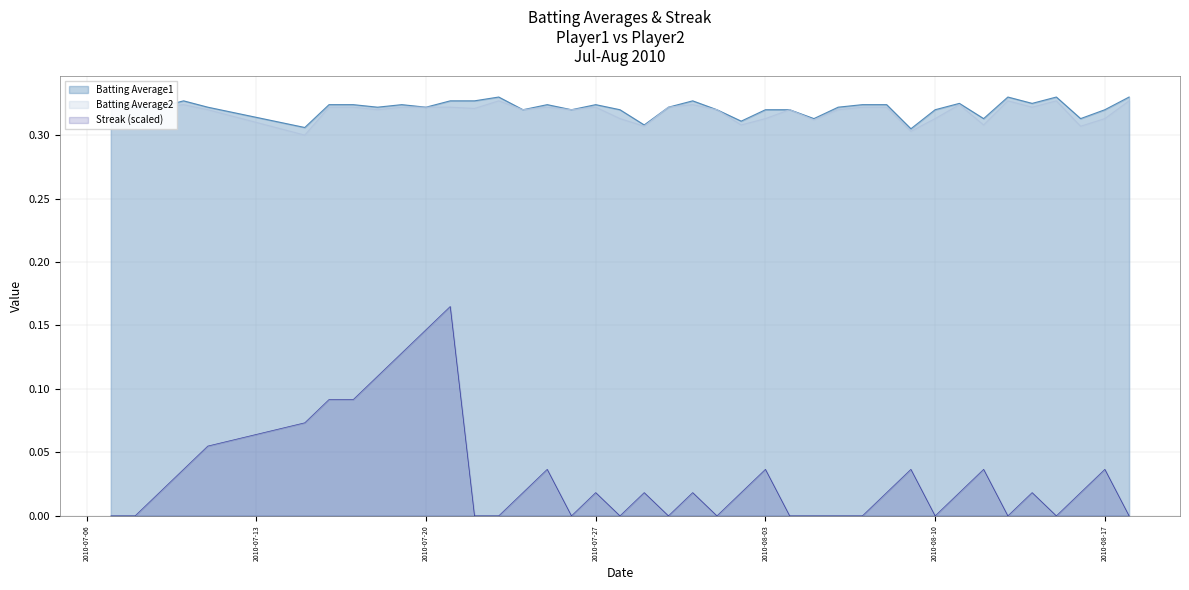

What is the label of the 27th point from the right?

2010-07-23